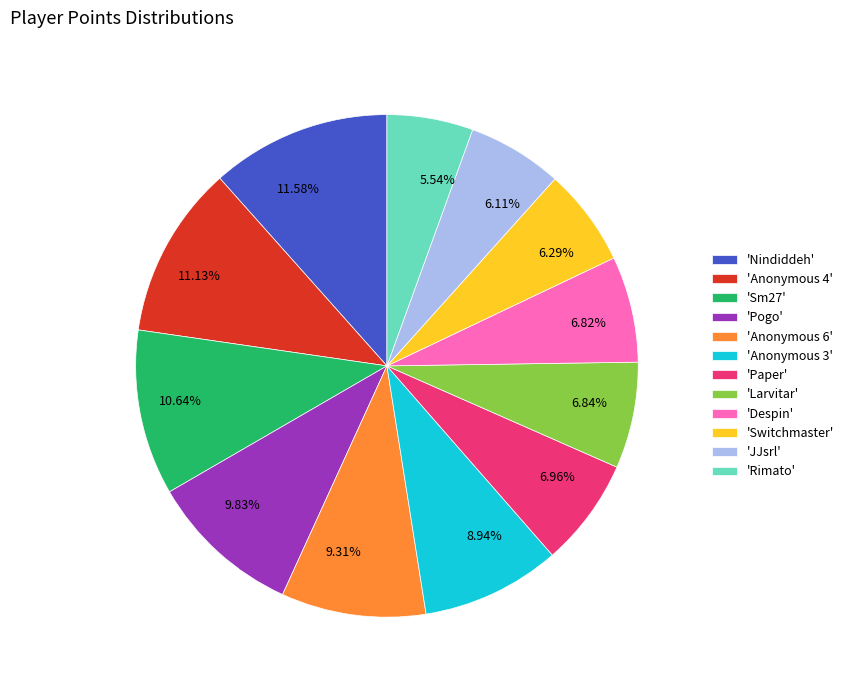

Is the sum of 11.13% and 6.11% greater than half?

No